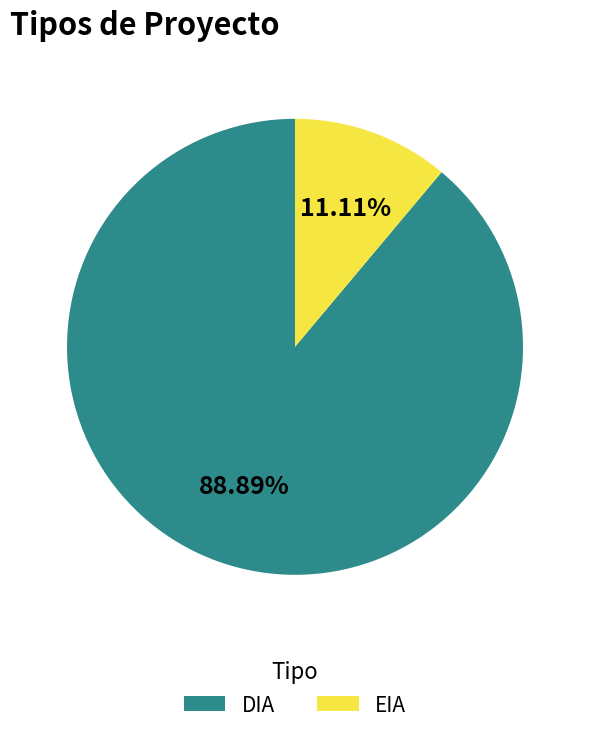

What percentage is the EIA slice, to the nearest percent?

11%